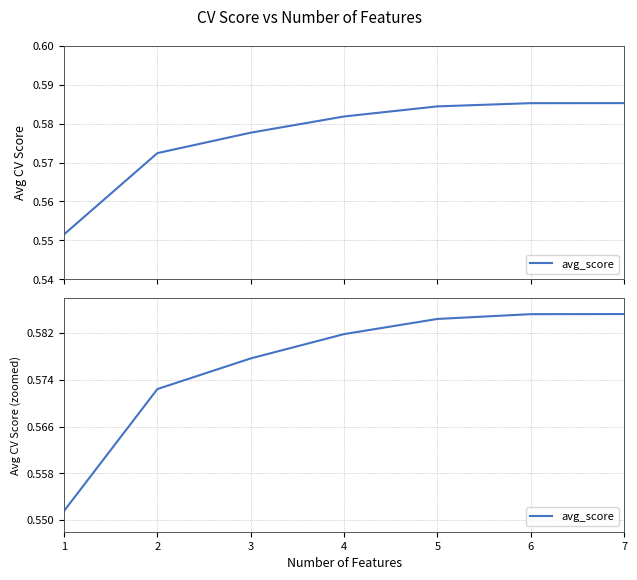

What is the value of the 3rd point from the left?

0.6